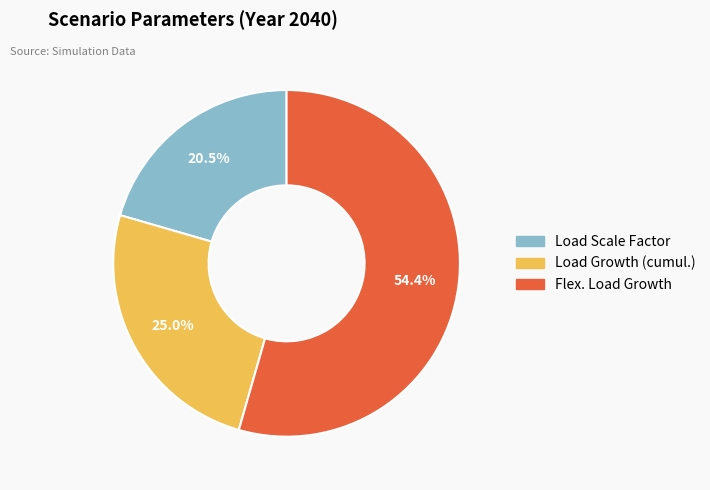

Which category accounts for the majority?

Flex. Load Growth